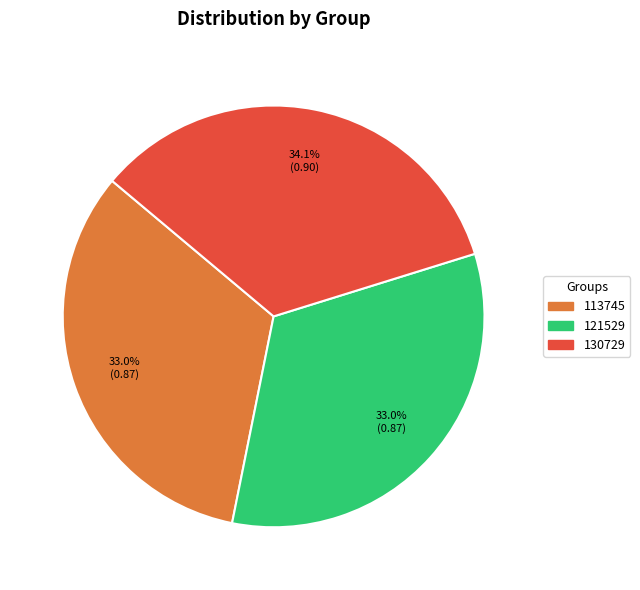

To the nearest percent, what portion does 130729 represent?

34%